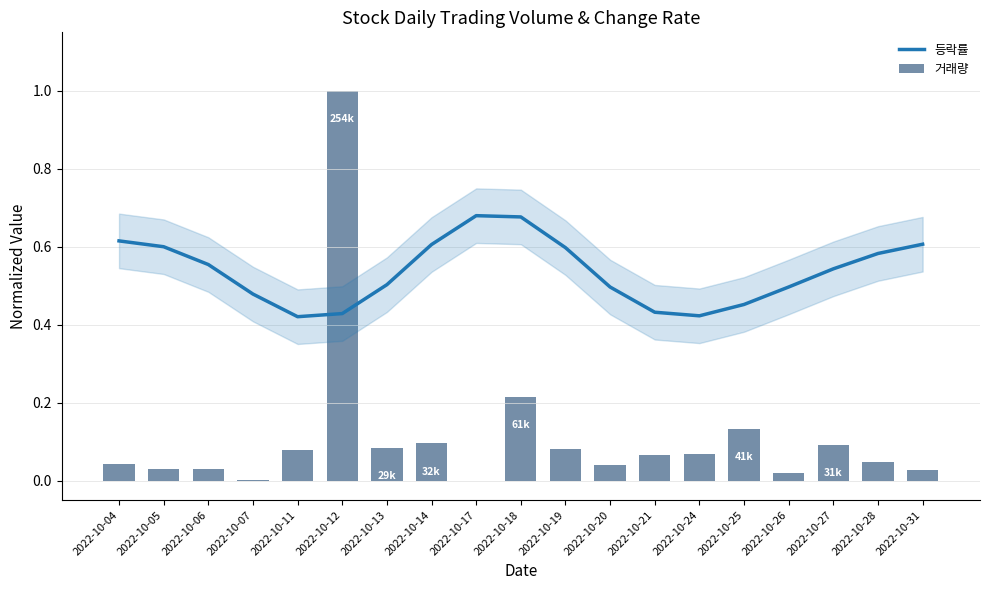

What is the greatest value displayed?

1.0